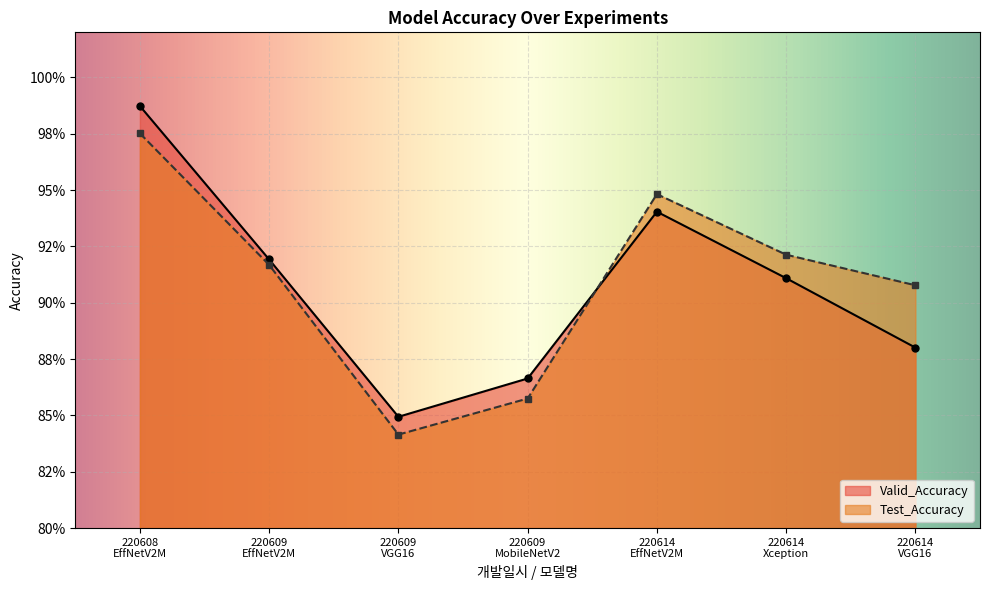

What is the label of the 4th point from the left?

220609
MobileNetV2